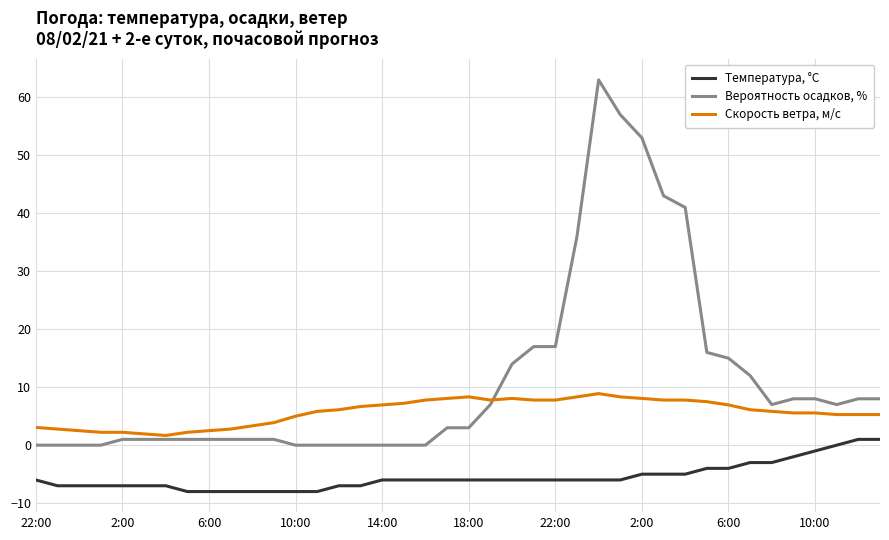

Rank the series by their maximum value, from lowest to highest.

Температура, °C, Скорость ветра, м/c, Вероятность осадков, %